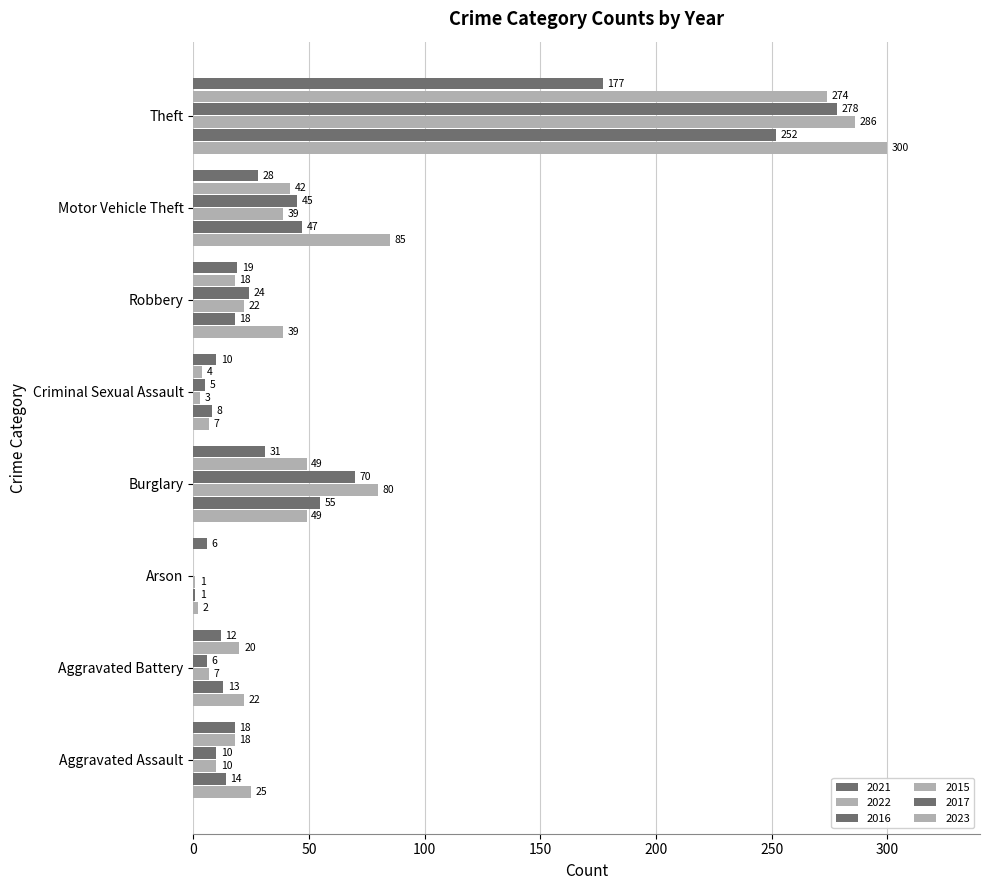

What is the value of the 2021 bar at the 4th from the left?

31